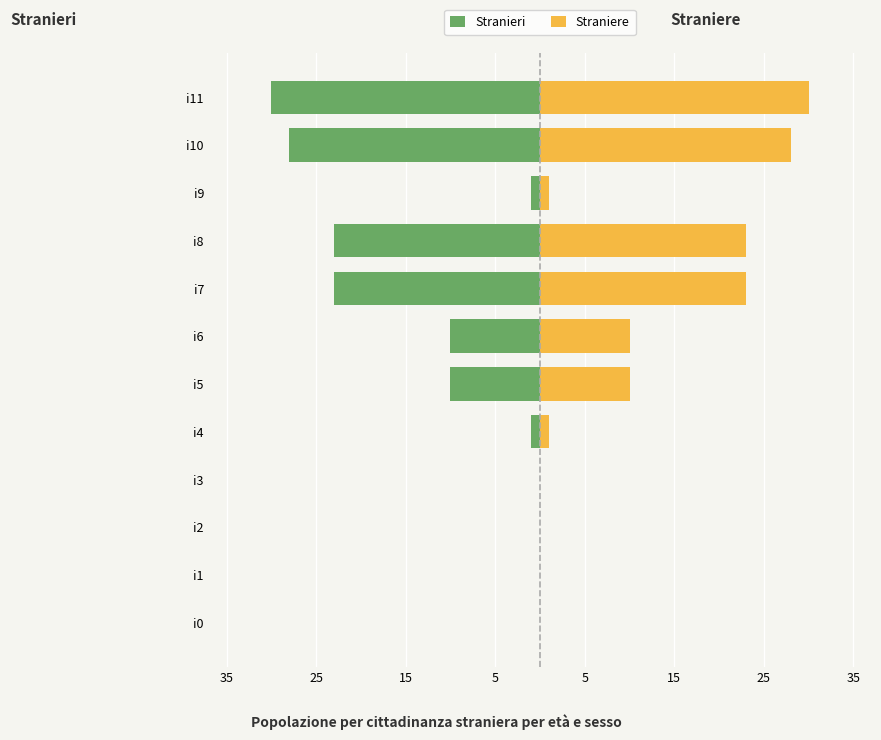

Which series has the largest total across all categories?

Straniere